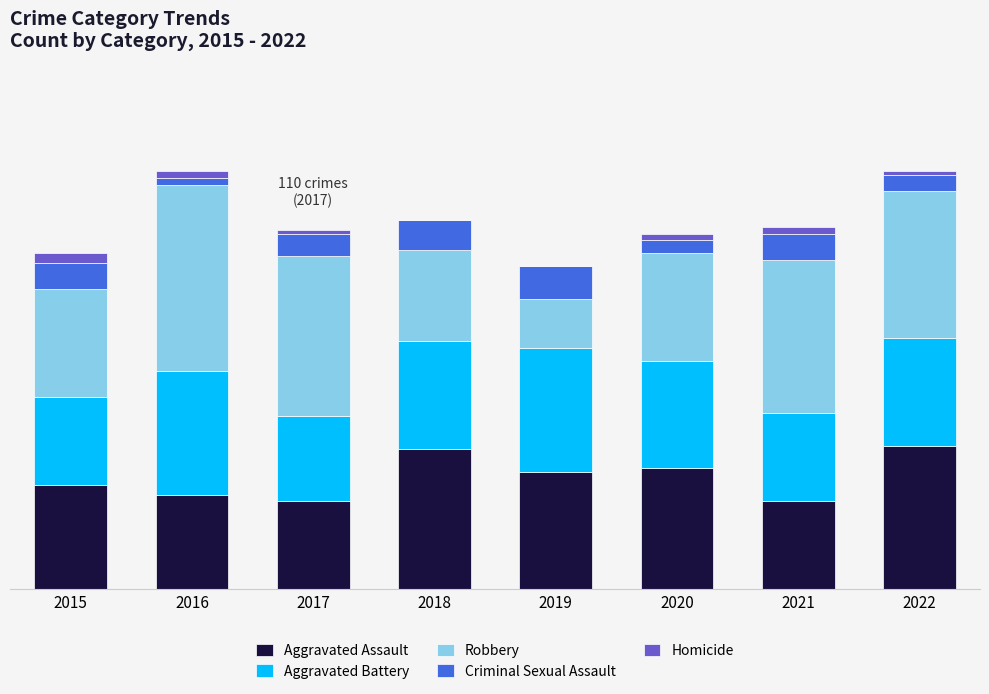

The Homicide series shows 1 at 2022. True or false?

True